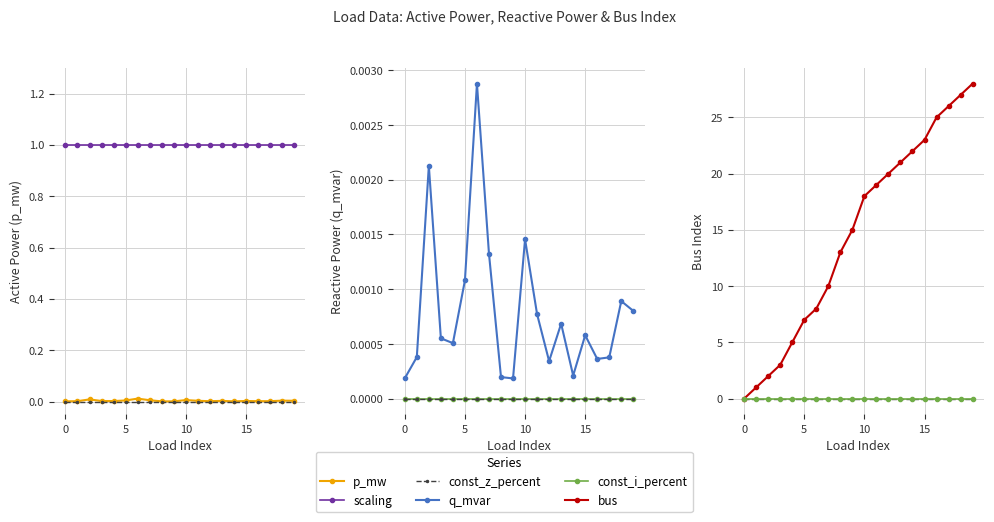

Which series has the largest range (max minus min)?

bus